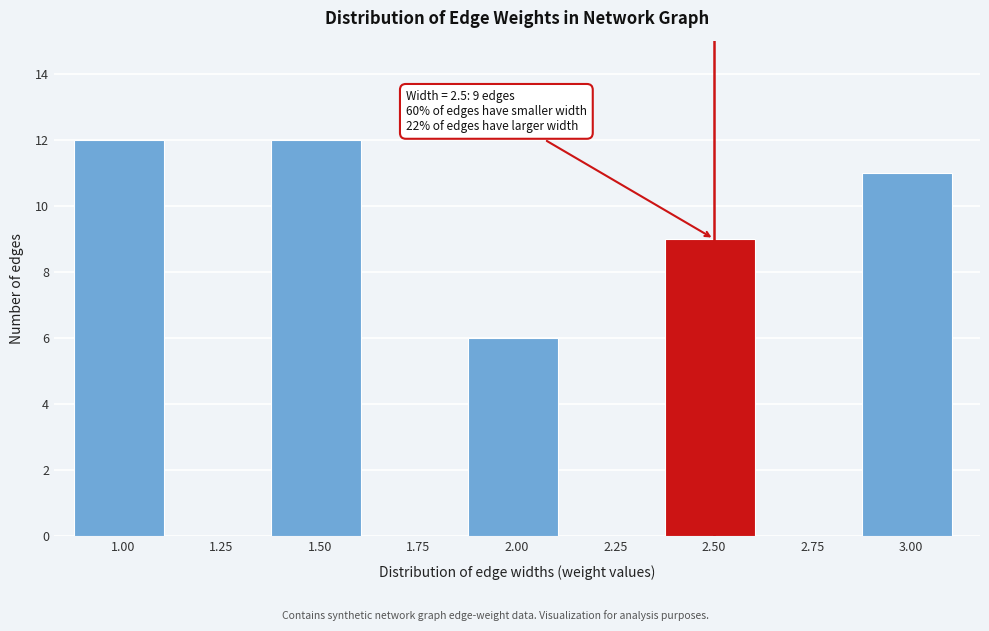

Reading left to right, what are all the values shown in this chart?

1.00=12	1.25=0	1.50=12	1.75=0	2.00=6	2.25=0	2.50=9	2.75=0	3.00=11